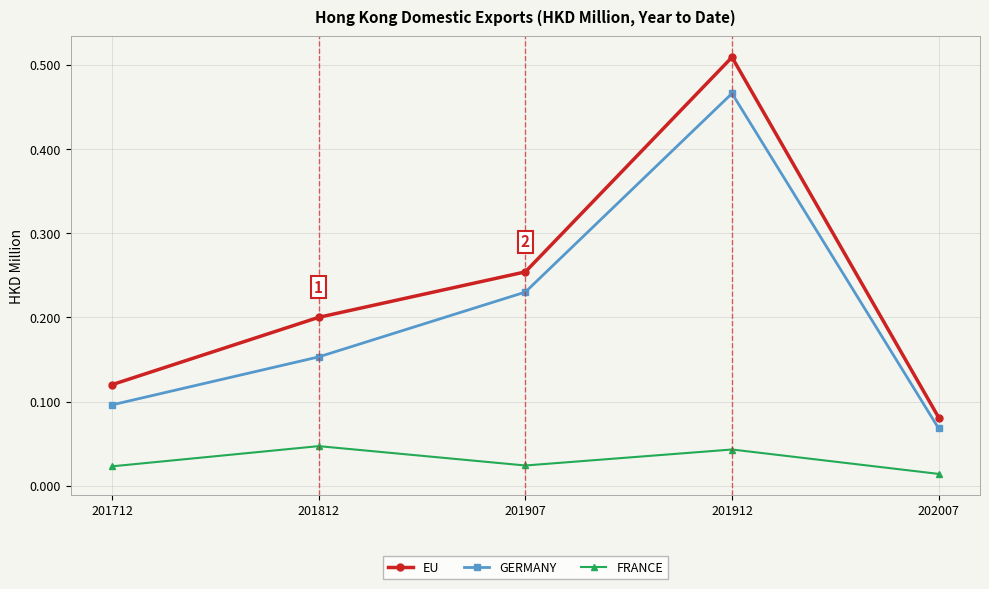

Where is the first local maximum for GERMANY?

201912